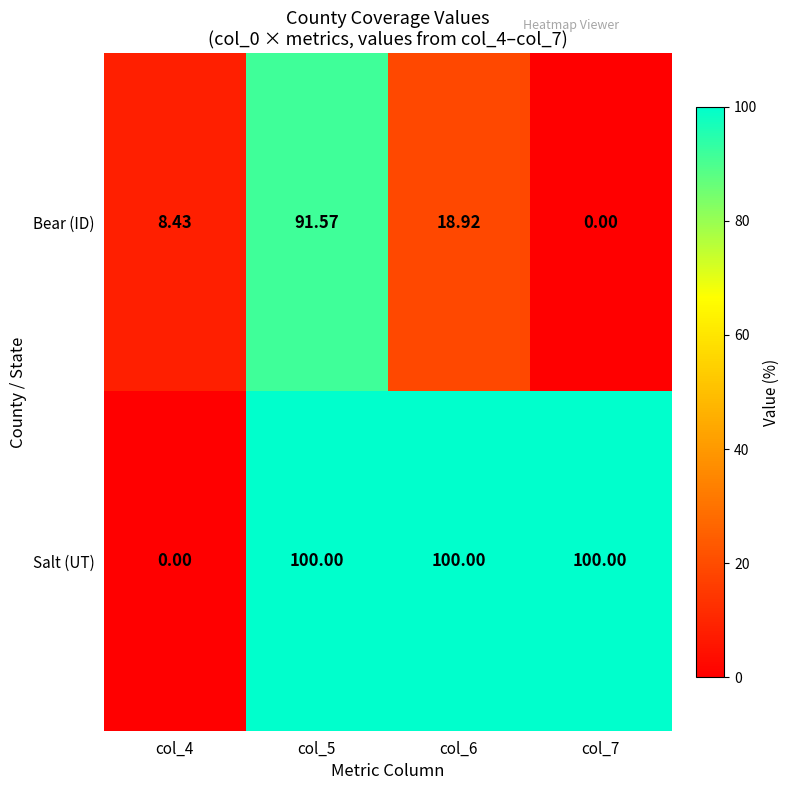

Between col_5 and col_6, which series saw the biggest shift?

Bear (ID)